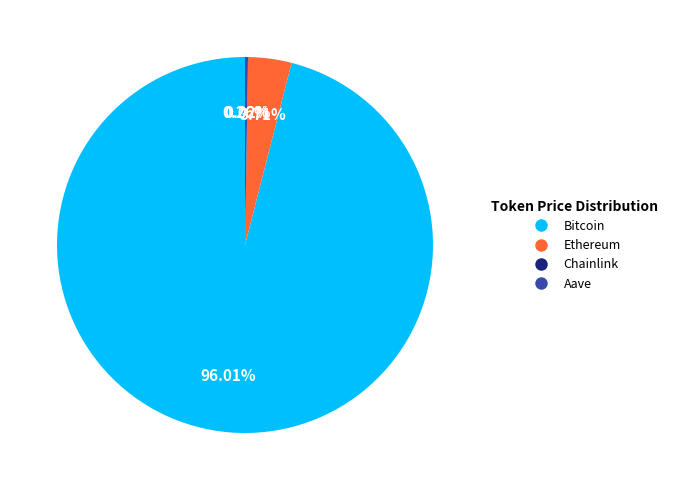

Which has a higher value, Ethereum or Bitcoin?

Bitcoin